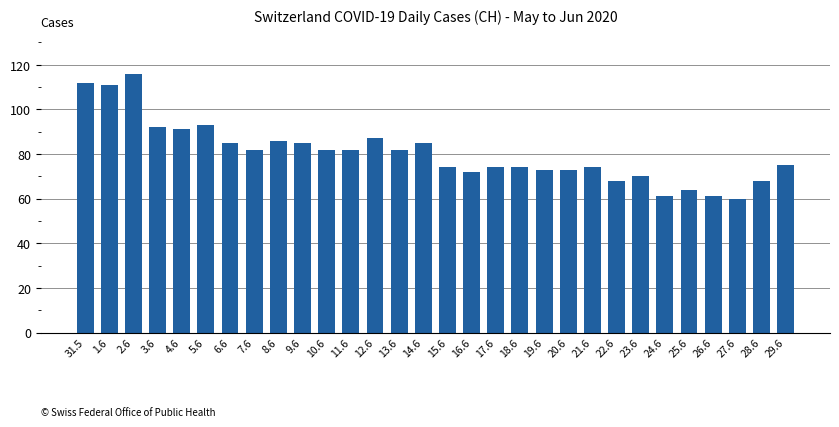

What is the difference between the maximum and minimum values?

56